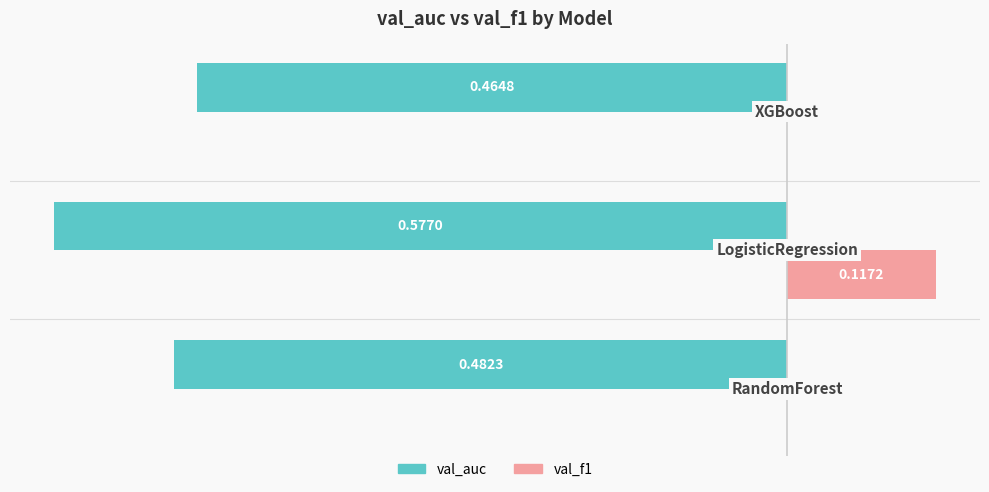

What are all the series names shown in the legend?

val_auc, val_f1